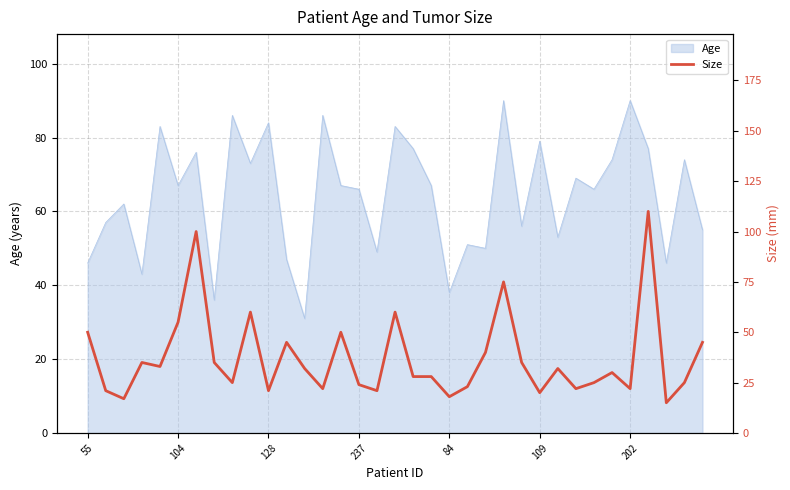

What is the minimum value for Age?

31